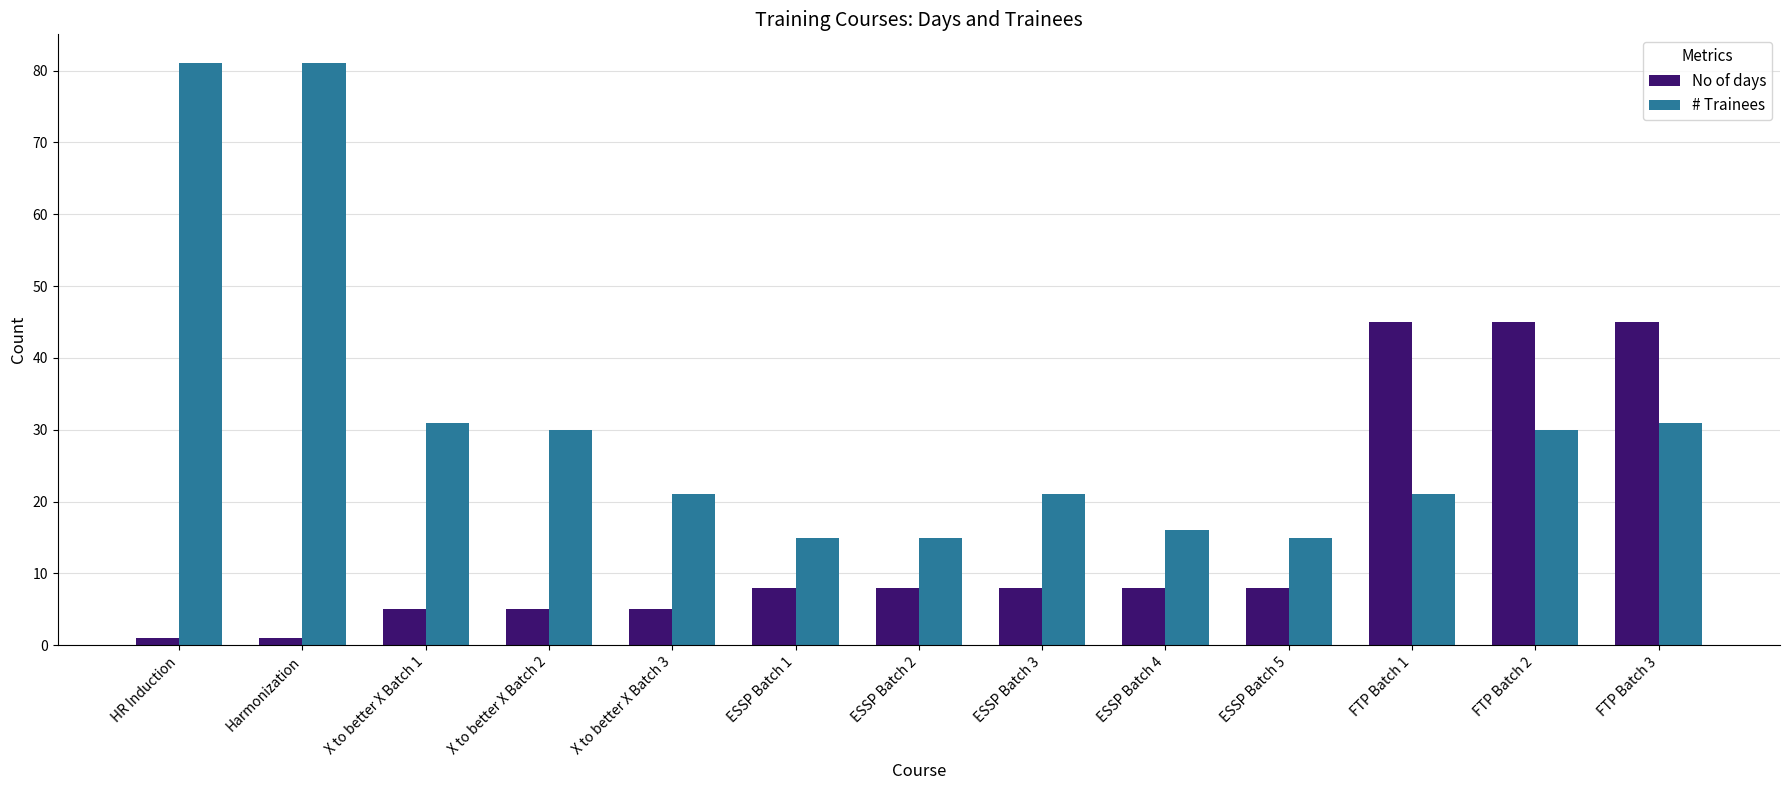

What position from the left is X to better X Batch 3?

5